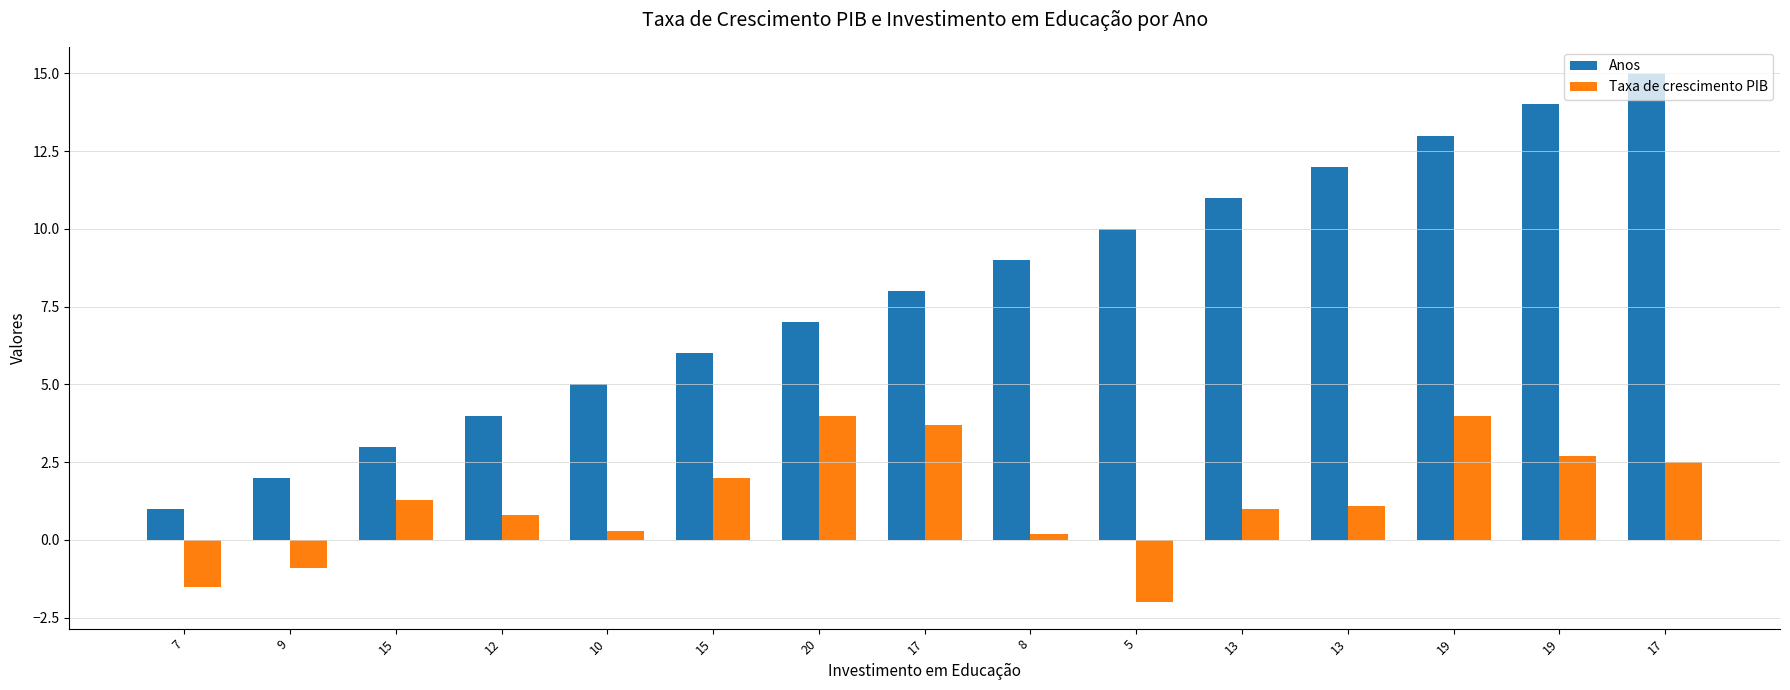

Count the number of data series in this chart.

2